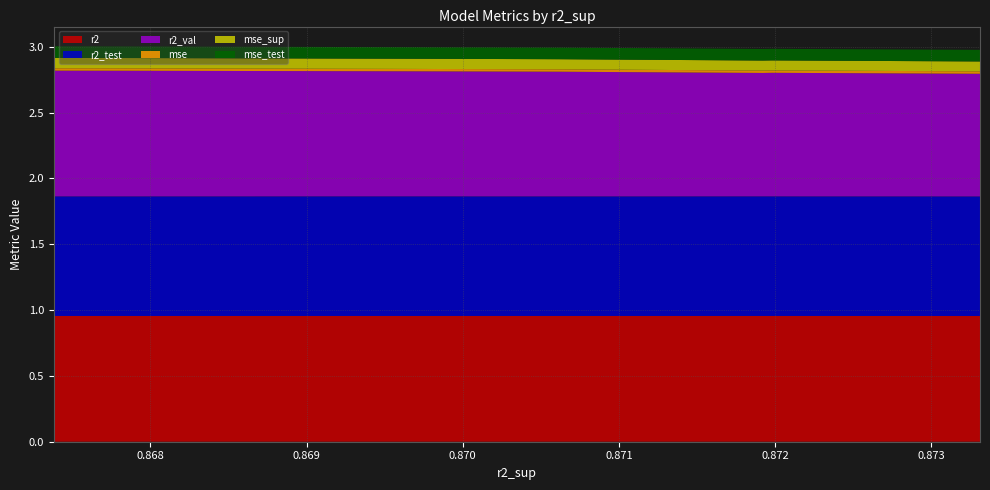

Reading left to right, extract all data points from this chart.

r2: 1.0	1.0	1.0	1.0	1.0	1.0	1.0	1.0	1.0	1.0
r2_test: 0.9	0.9	0.9	0.9	0.9	0.9	0.9	0.9	0.9	0.9
r2_val: 0.9	0.9	0.9	0.9	0.9	0.9	1.0	1.0	1.0	1.0
mse: 0.0	0.0	0.0	0.0	0.0	0.0	0.0	0.0	0.0	0.0
mse_sup: 0.1	0.1	0.1	0.1	0.1	0.1	0.1	0.1	0.1	0.1
mse_test: 0.1	0.1	0.1	0.1	0.1	0.1	0.1	0.1	0.1	0.1